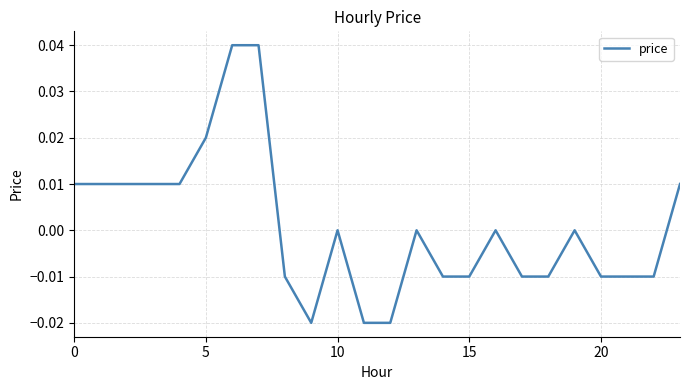

Is this an area chart (filled region under the line)?

No